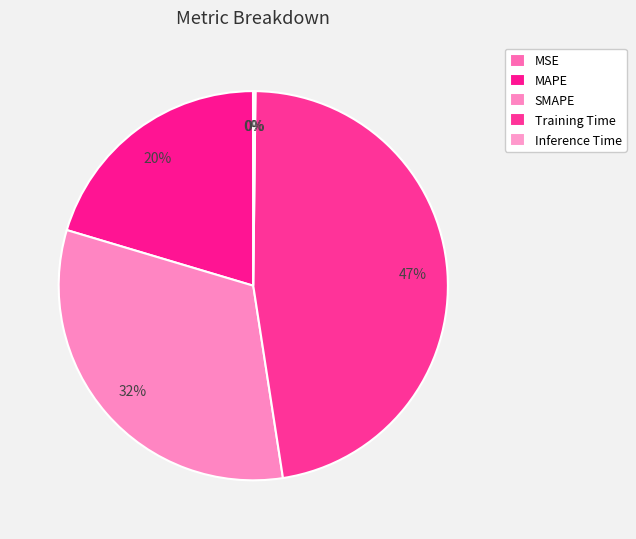

Which slice is the largest?

Training Time